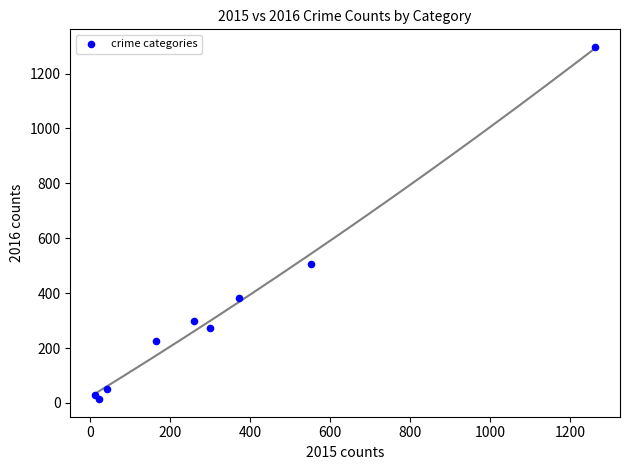

What Y value in the scatter plot is closest to 655?

505